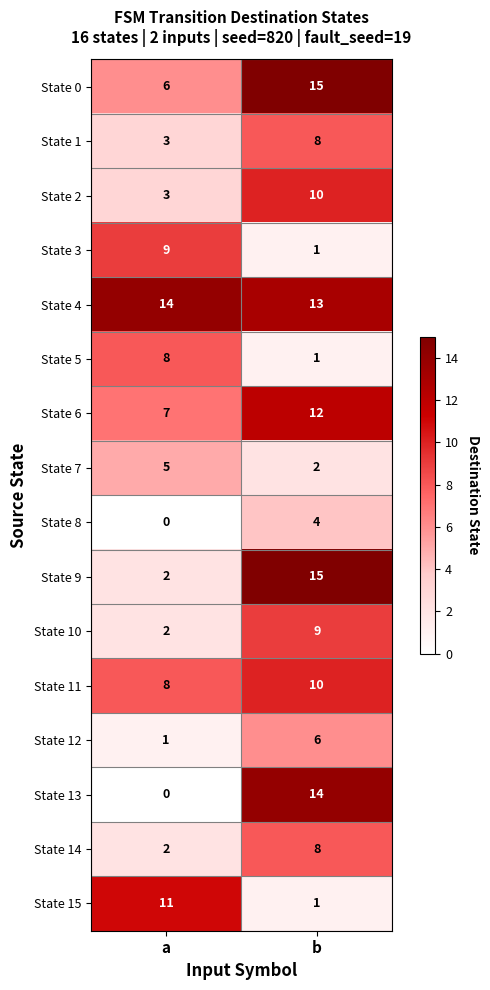

Which series has the largest total across all categories?

State 4